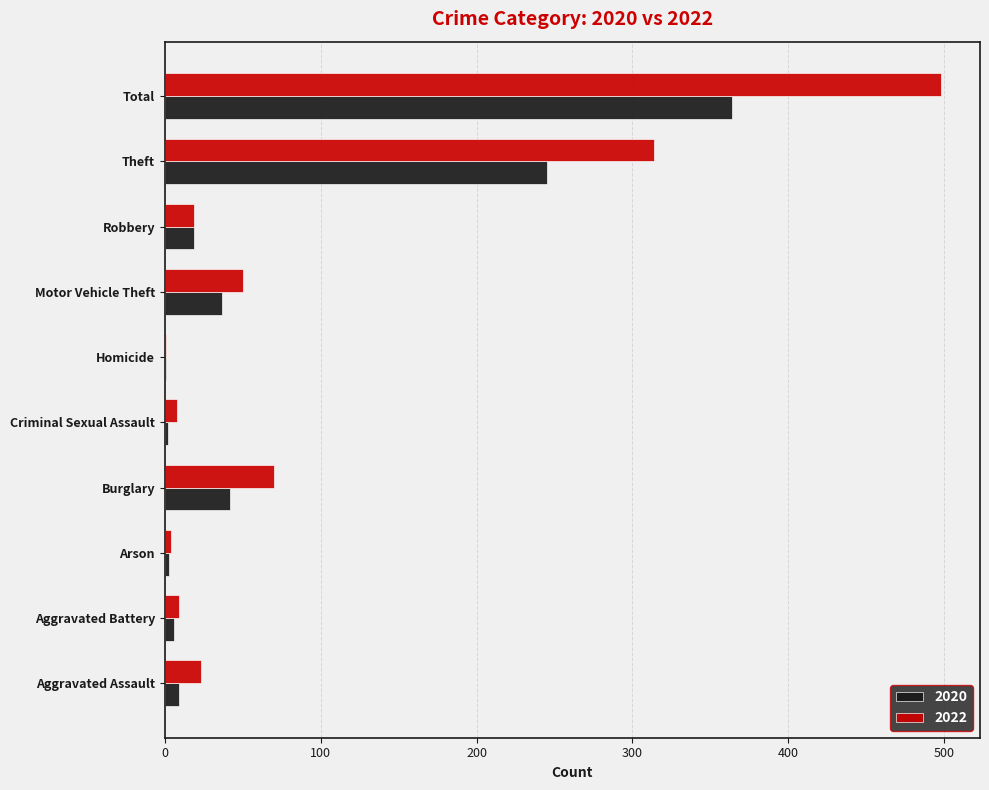

Which series has the largest total across all categories?

2022